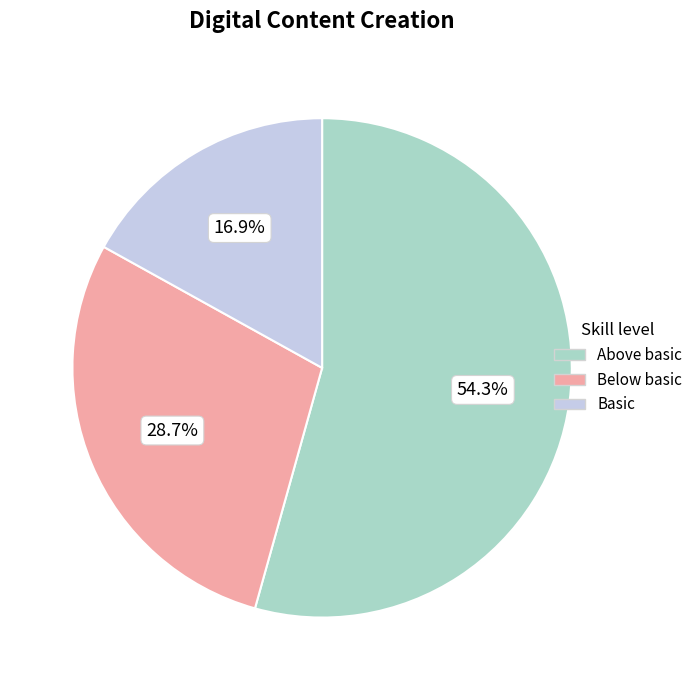

What is the total percentage of Basic and Above basic?

71.3%